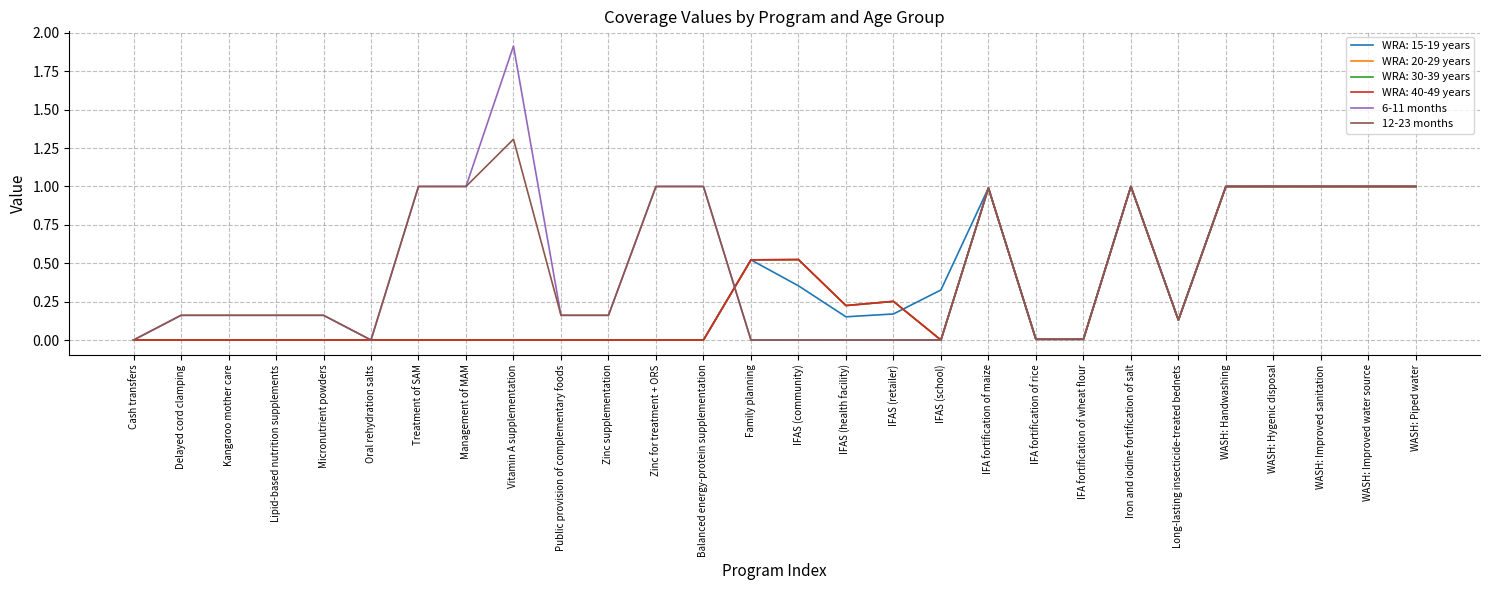

Is this an area chart (filled region under the line)?

No